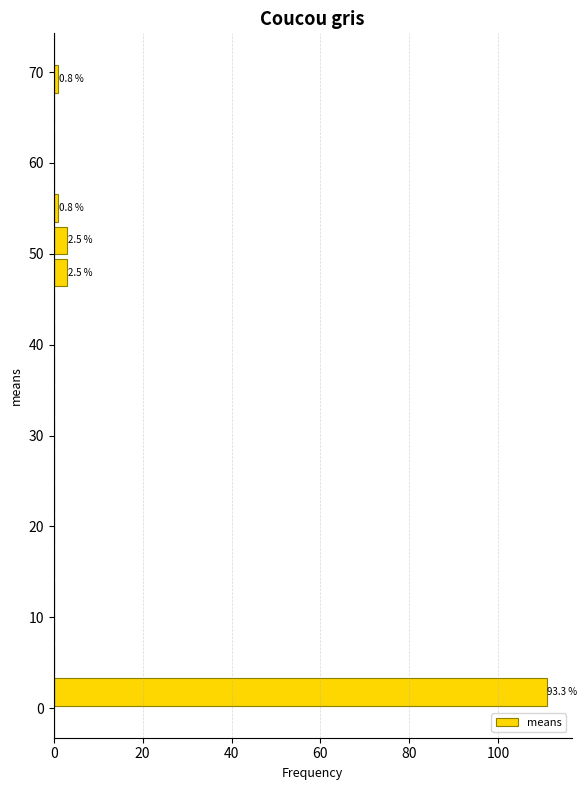

Read against the y-axis, roughly where is the centre of the longest bar?

2